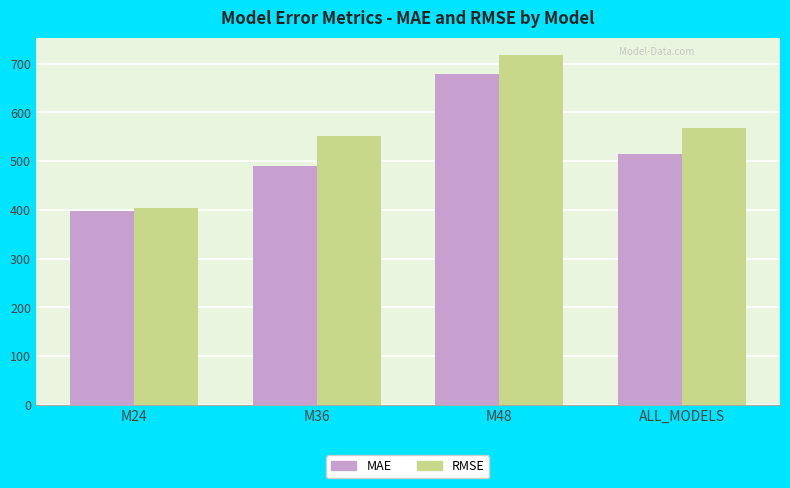

What position from the left is ALL_MODELS?

4